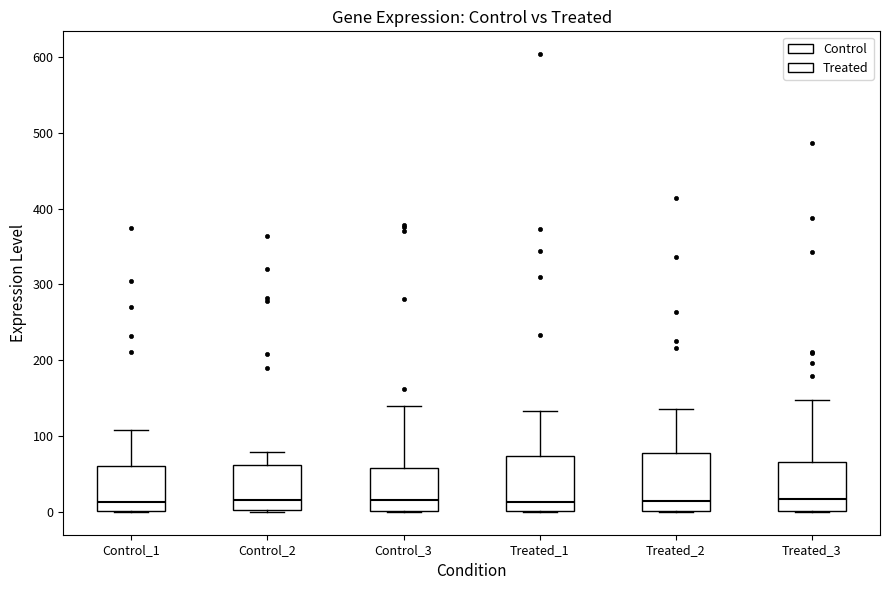

Where is the upper edge of the box for Control_1 on the y-axis? The values are not printed on the chart, so give them approximately, as read against the axis.

60